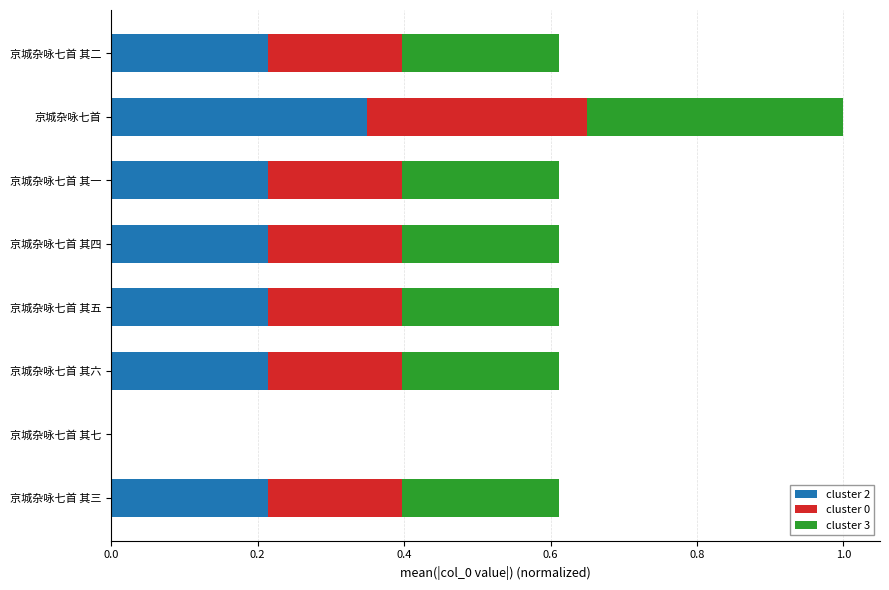

What is the sum of the cluster 2 values at 京城杂咏七首 其六 and 京城杂咏七首?

0.6